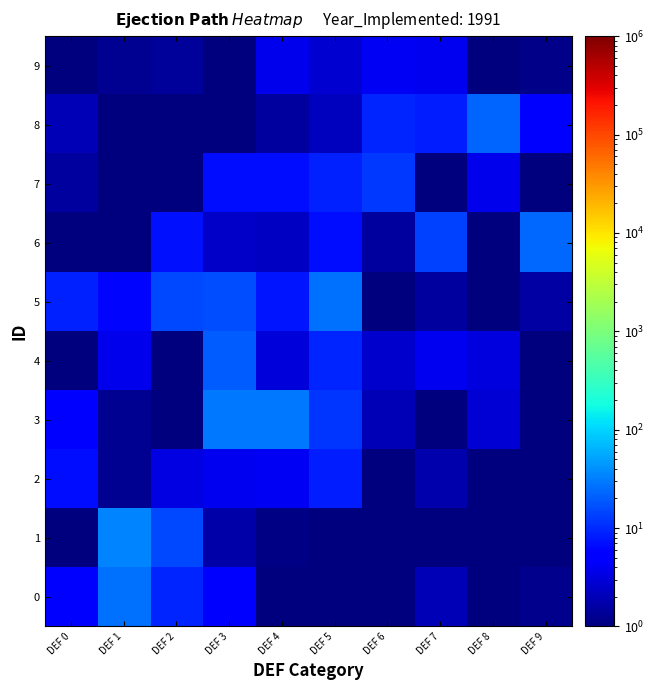

List the series in order of their peak value, lowest first.

9, 2, 7, 4, 8, 6, 5, 0, 3, 1